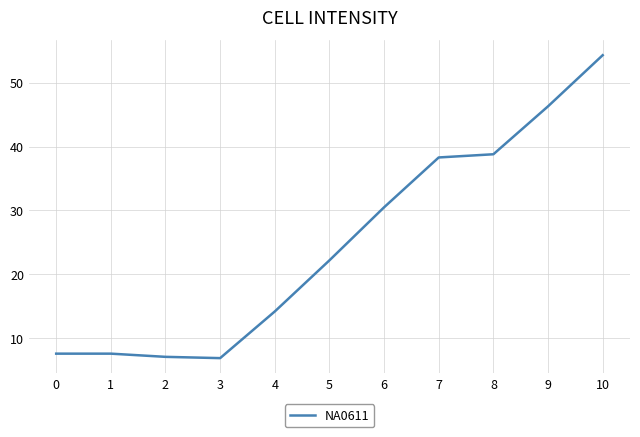

The chart shows a value of 46.3 at 9. True or false?

True